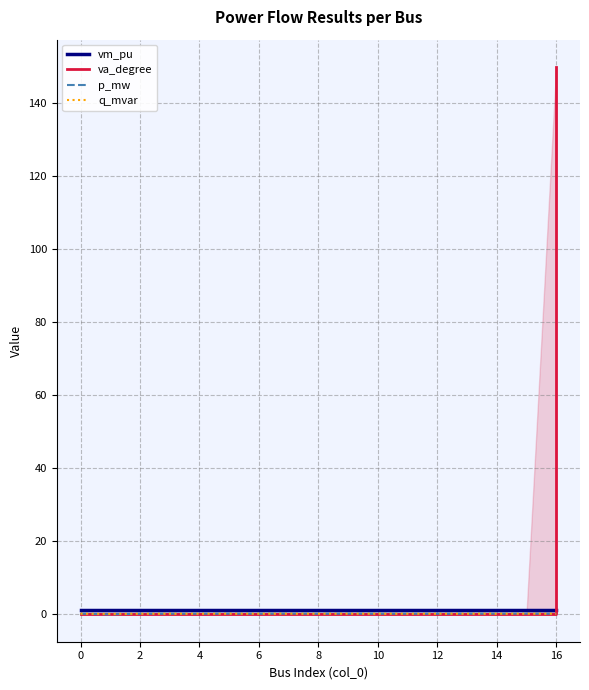

At which category does the chart reach its peak across all series?

16